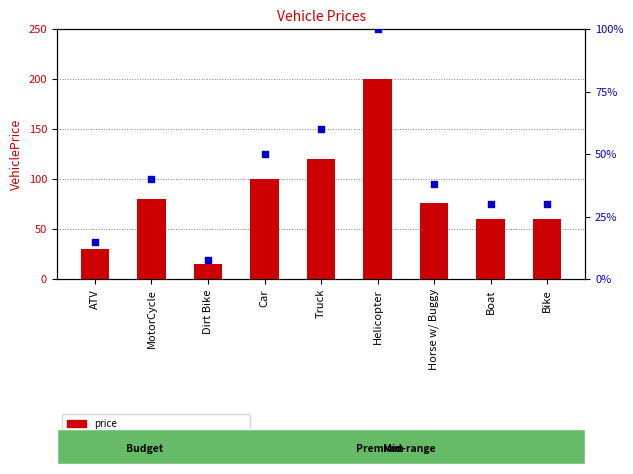

Which series has the largest total across all categories?

price